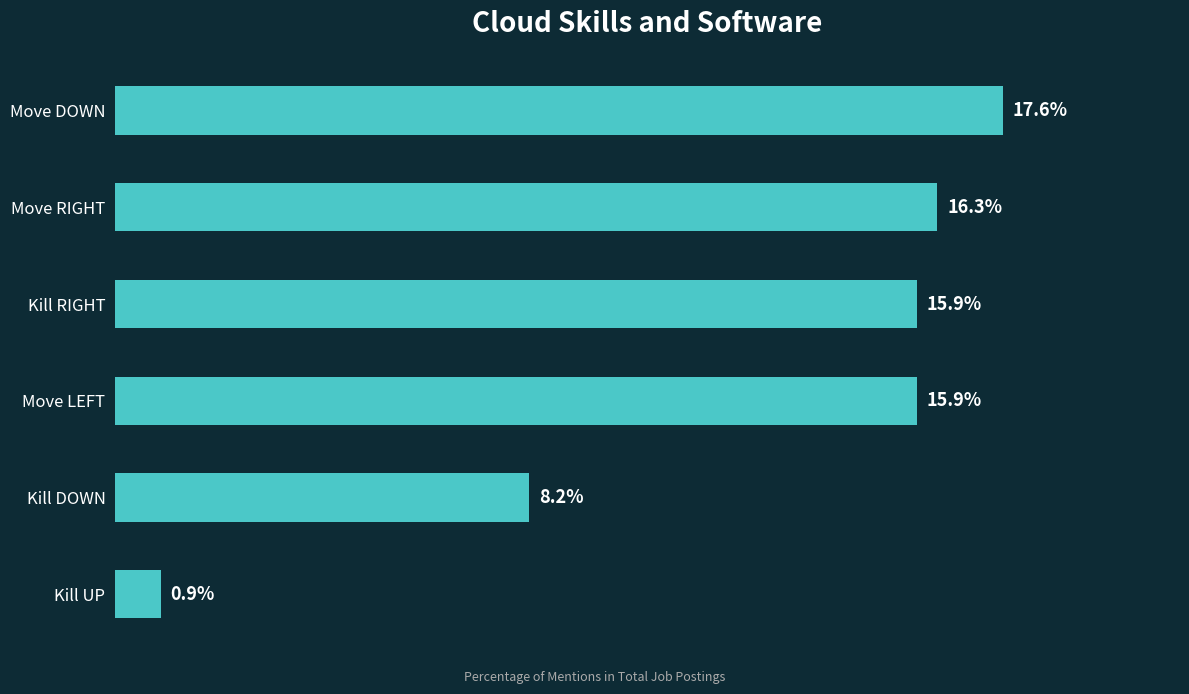

At which category does the chart reach its minimum across all series?

Kill UP